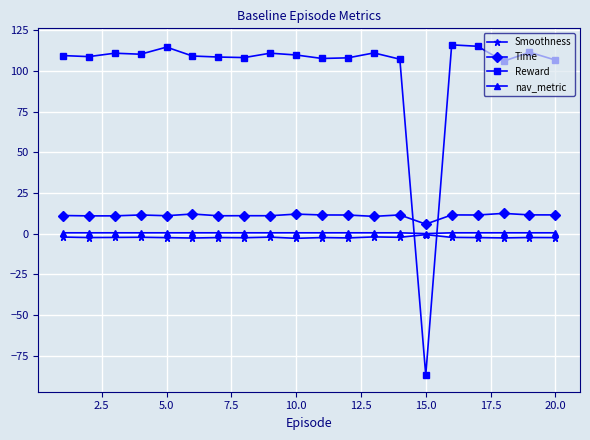

Does the chart have visible grid lines?

Yes